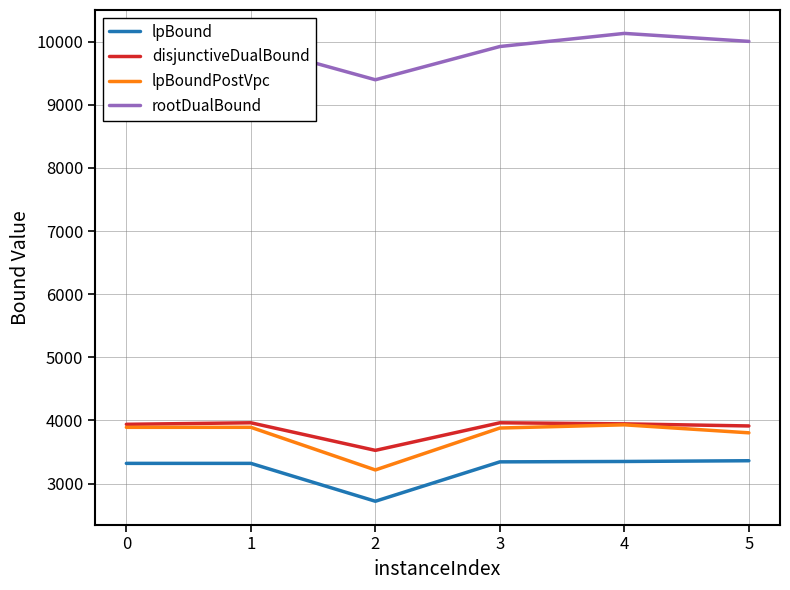

What is the highest value of the lpBoundPostVpc series?

3931.4